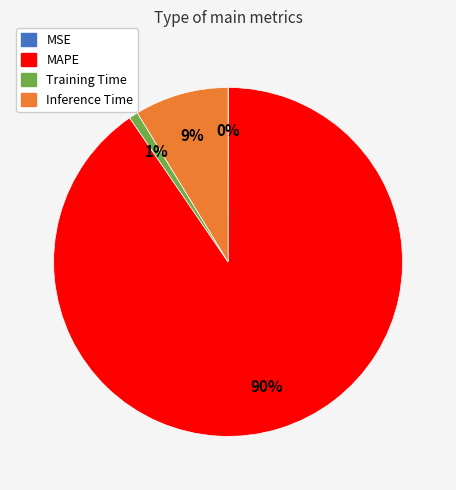

Is the sum of MAPE and Inference Time greater than half?

Yes